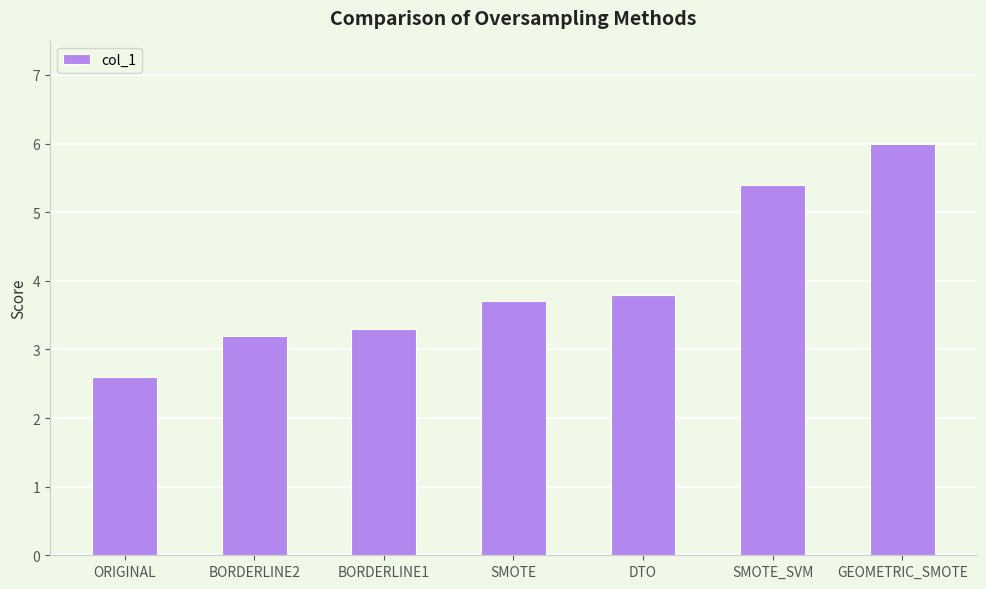

The chart shows a value of 0.6 at BORDERLINE2. True or false?

False